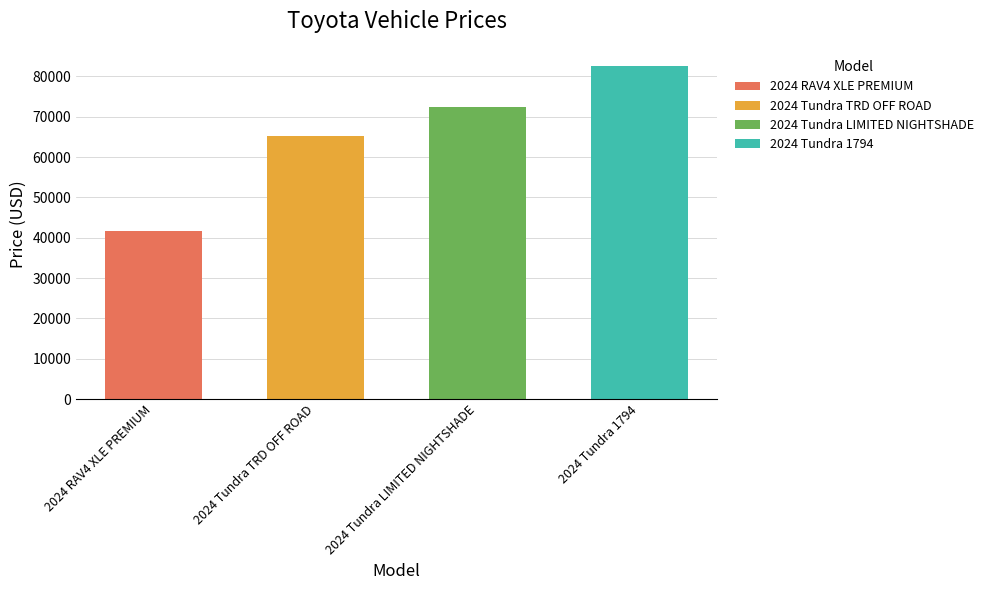

What is the label of the 3rd bar from the right?

2024 Tundra TRD OFF ROAD